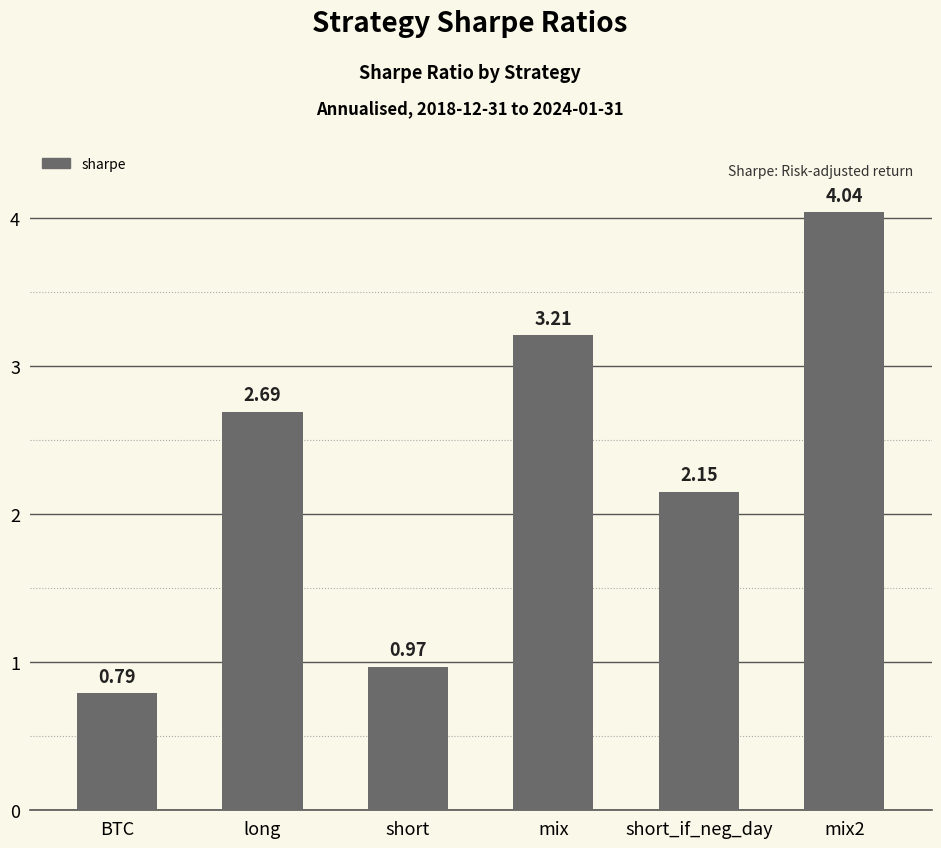

What is the difference between the maximum and second lowest values?

3.1